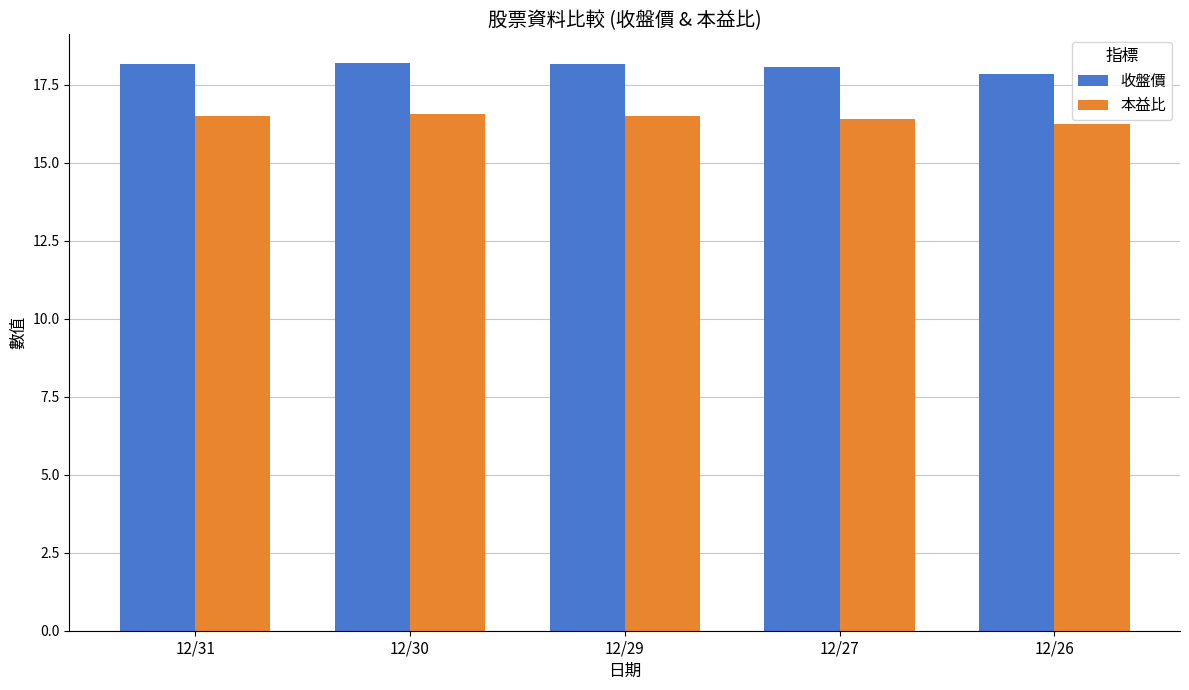

Rank the series by their maximum value, from lowest to highest.

本益比, 收盤價